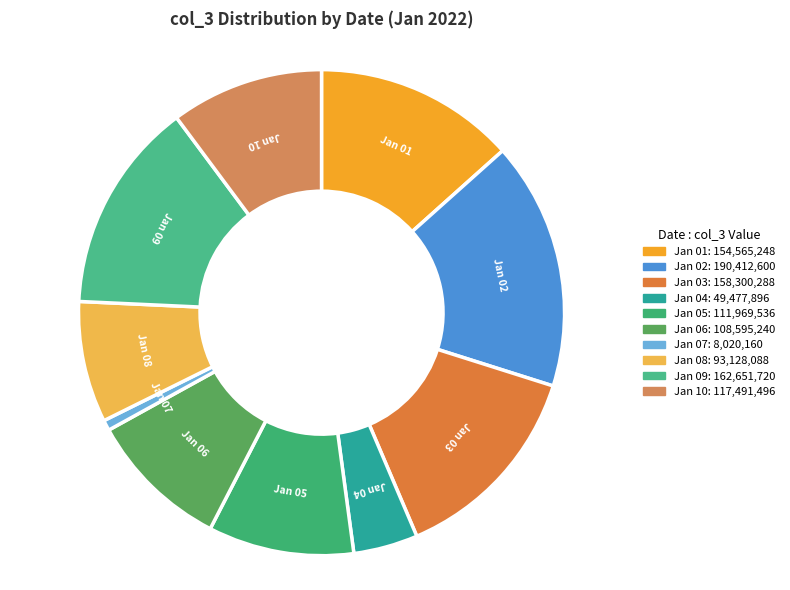

How many segments does this pie chart have?

10